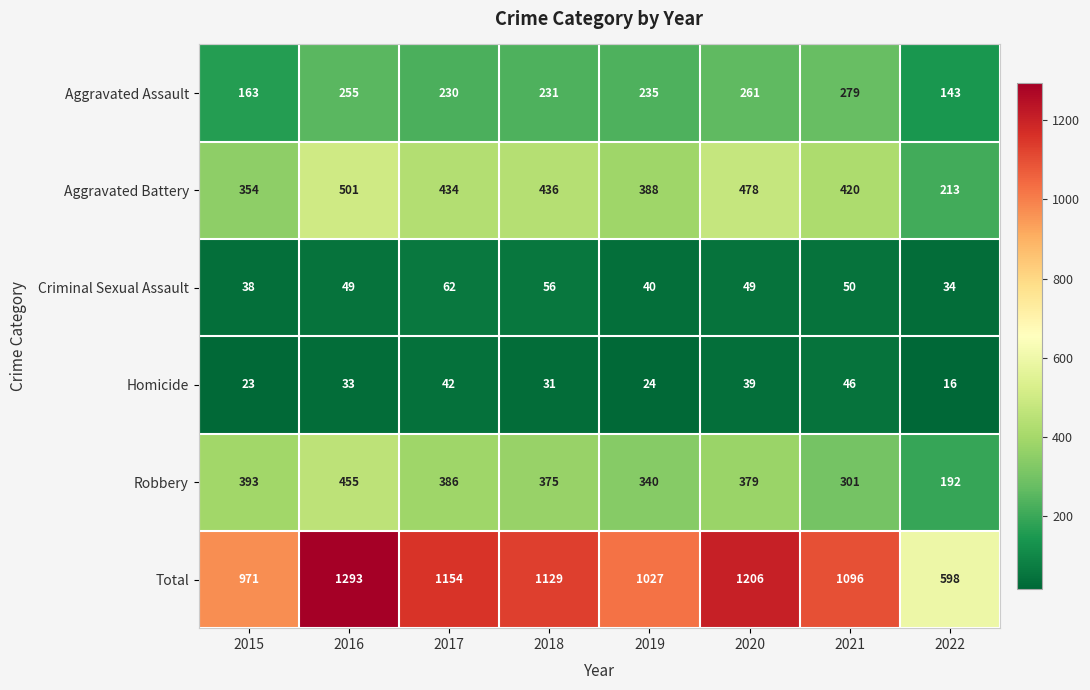

At 2021, list the series in order from smallest to largest.

Homicide, Criminal Sexual Assault, Aggravated Assault, Robbery, Aggravated Battery, Total